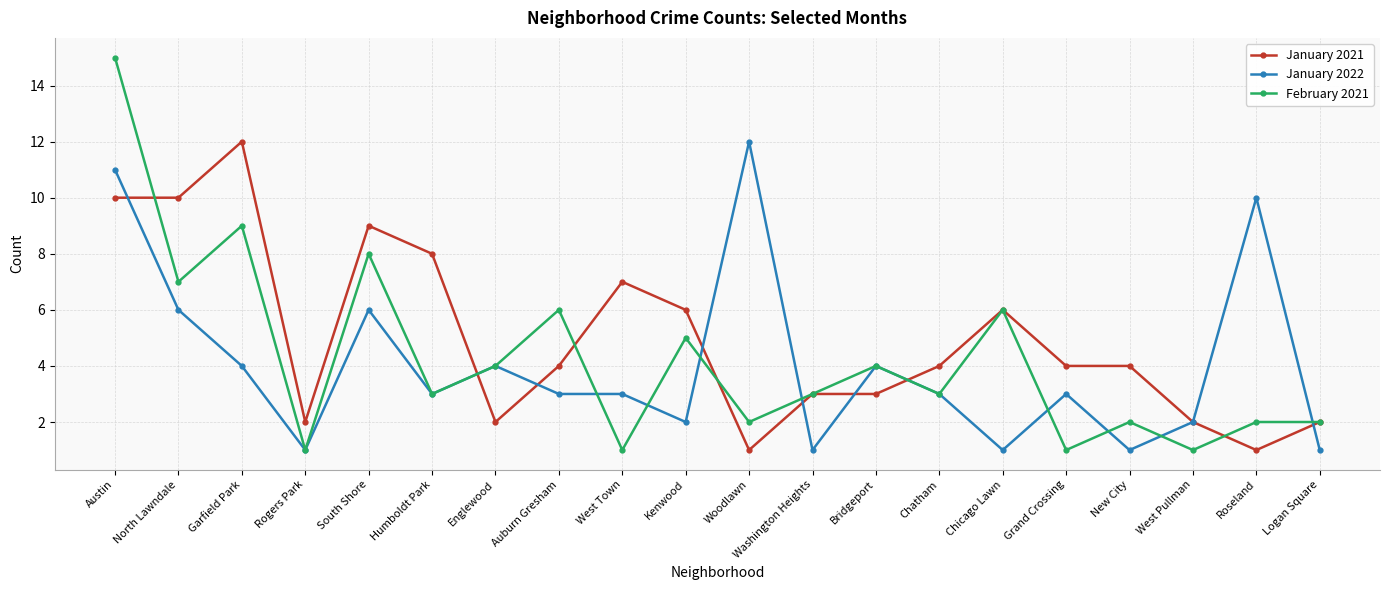

What is the spread (max minus min) of values at South Shore?

3